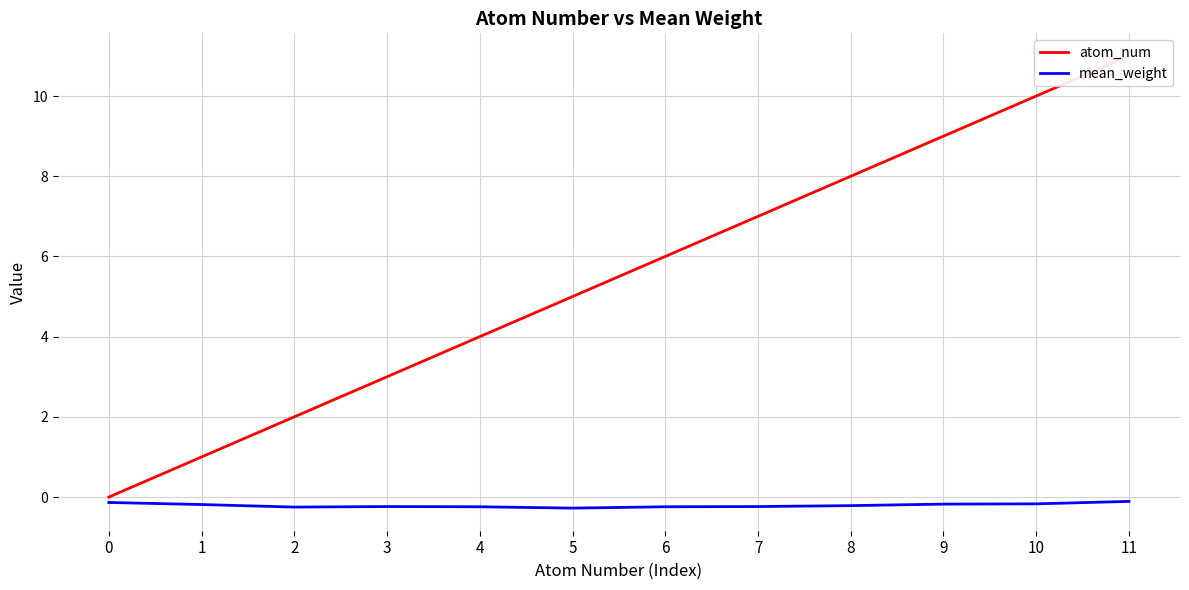

At which label does atom_num first exceed 6?

7